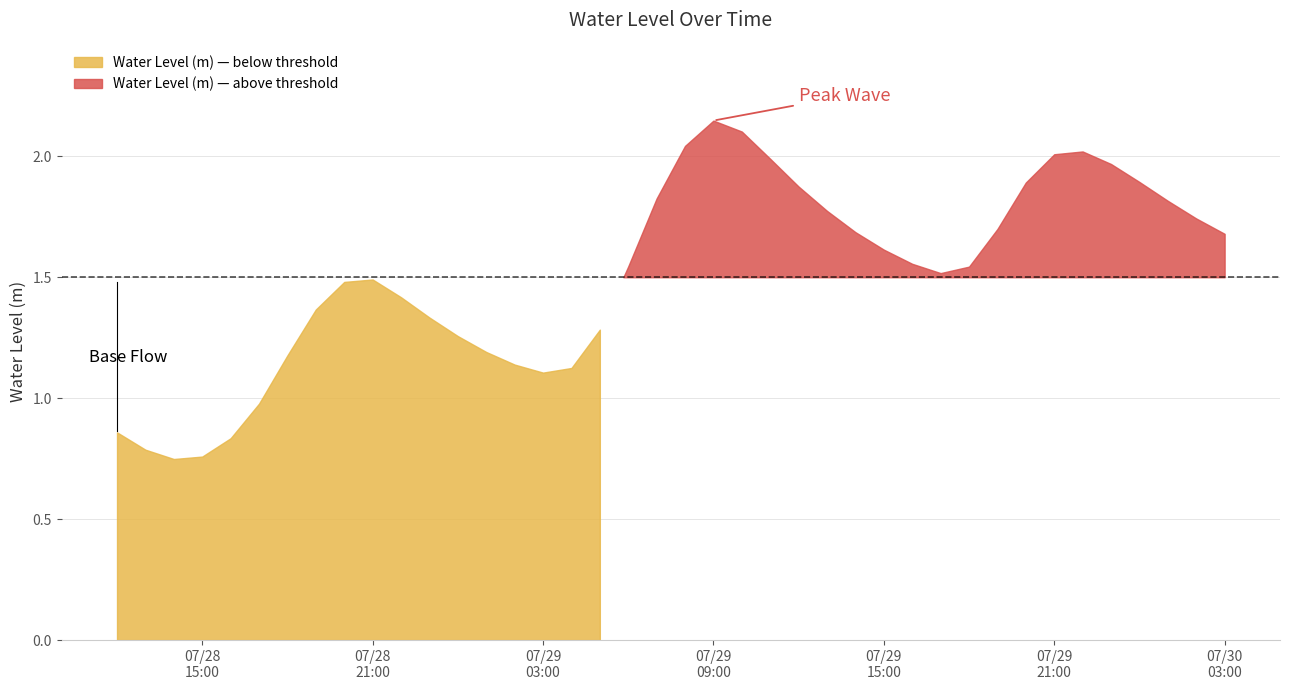

At which category does the chart reach its peak across all series?

2023-07-29 09:00:00